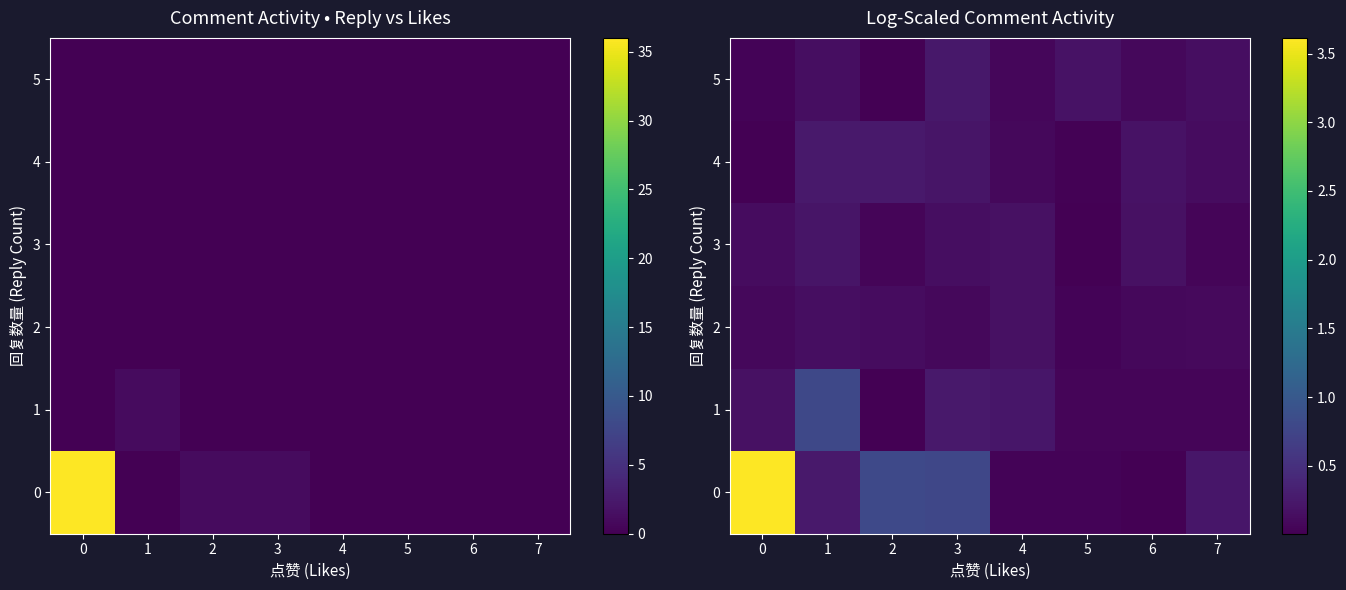

What is the greatest value displayed?

3.6